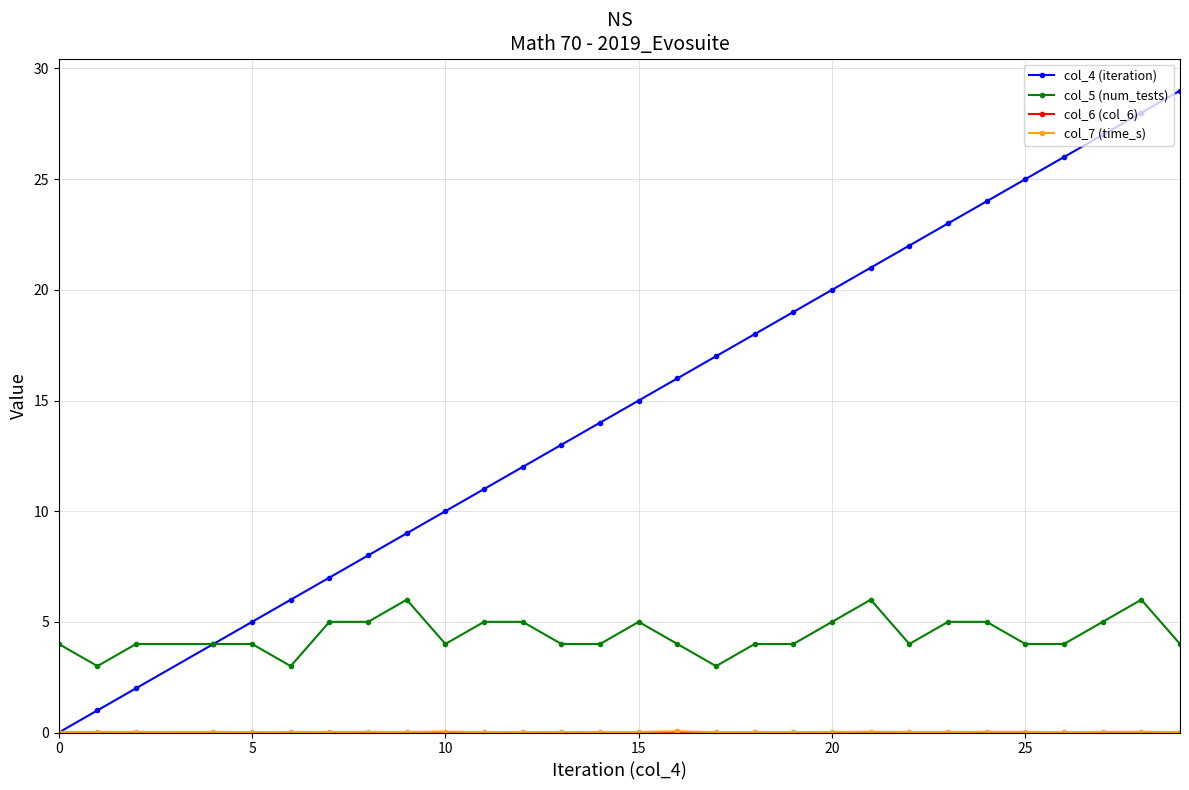

How many data points in col_4 (iteration) are less than 15?

14